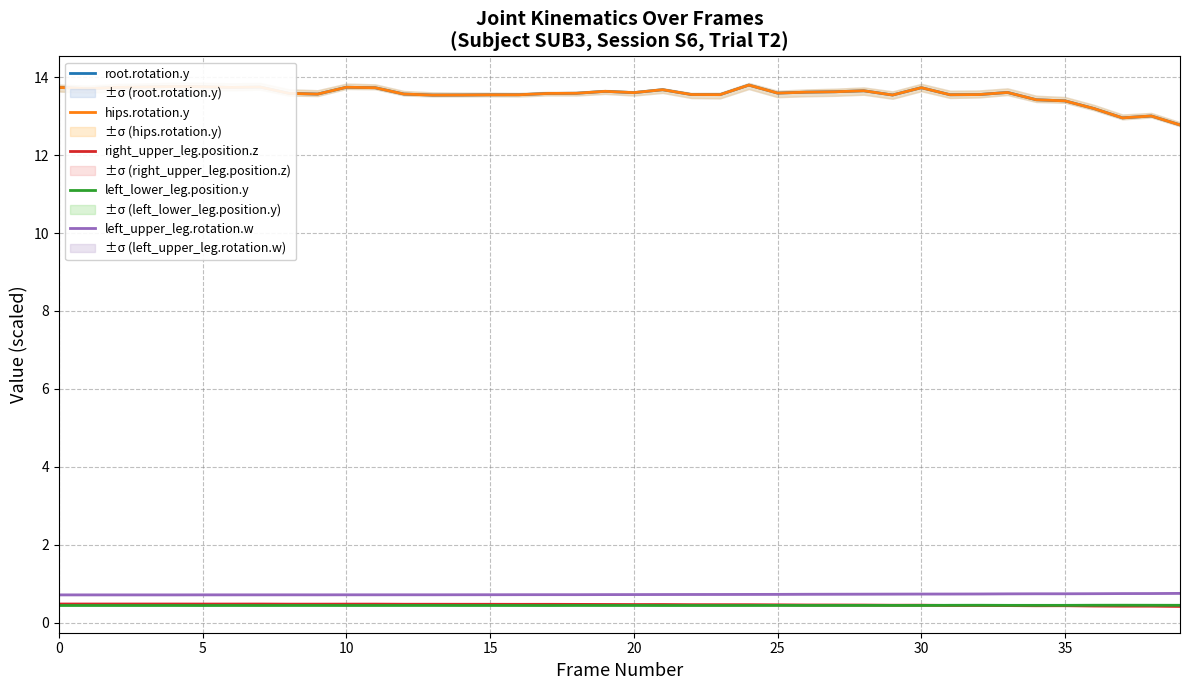

What are all the series names shown in the legend?

root.rotation.y, hips.rotation.y, right_upper_leg.position.z, left_lower_leg.position.y, left_upper_leg.rotation.w